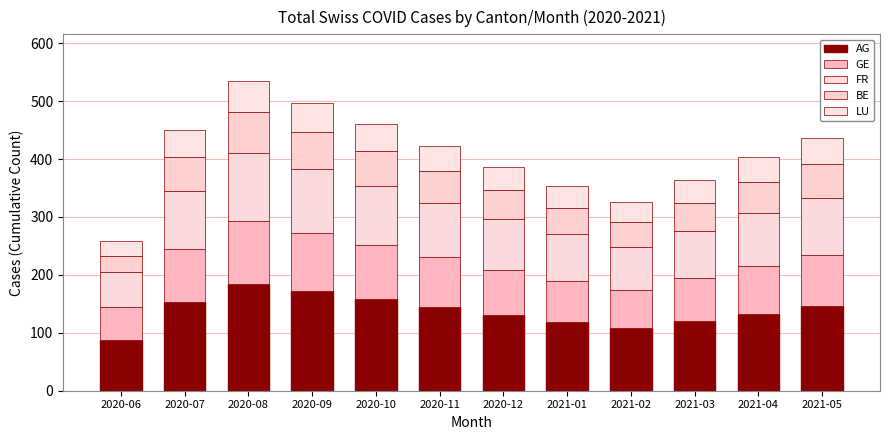

What is the total value across all series at 2020-10?

460